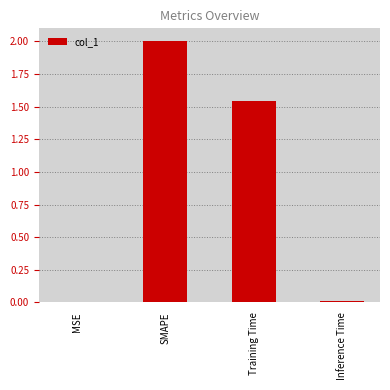

What is the sum of all values?

3.6